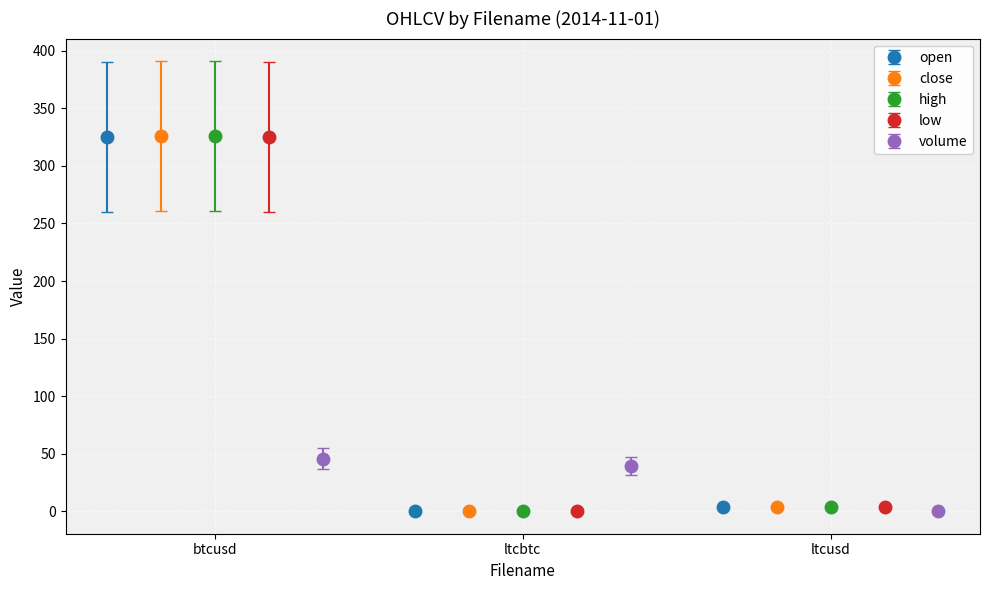

What is the highest value of the open series?

325.5